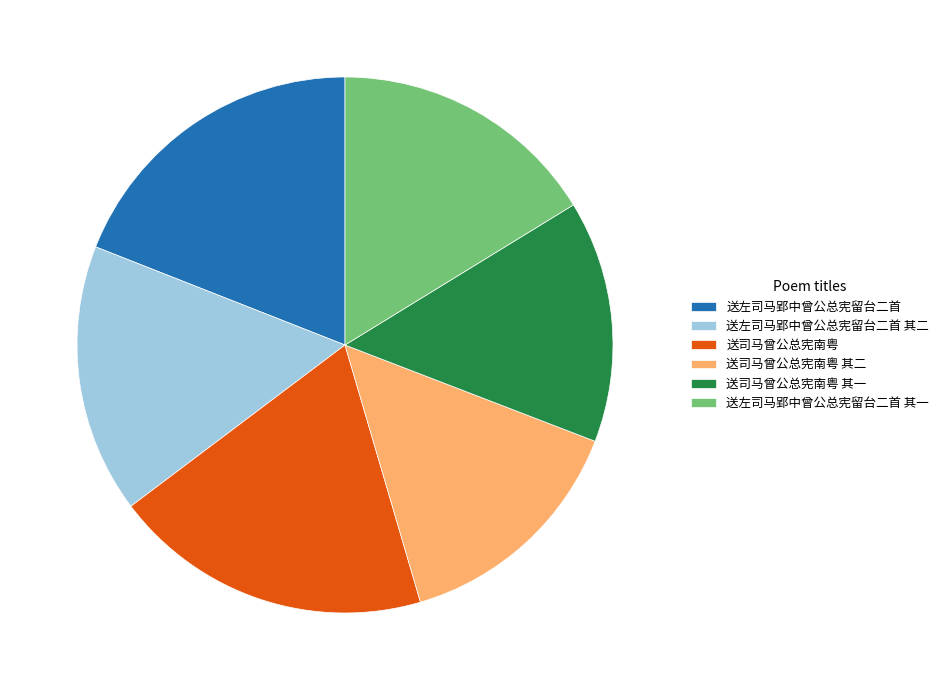

Do 送左司马郢中曾公总宪留台二首 其一 and 送司马曾公总宪南粤 其二 together represent more than half of the pie?

No